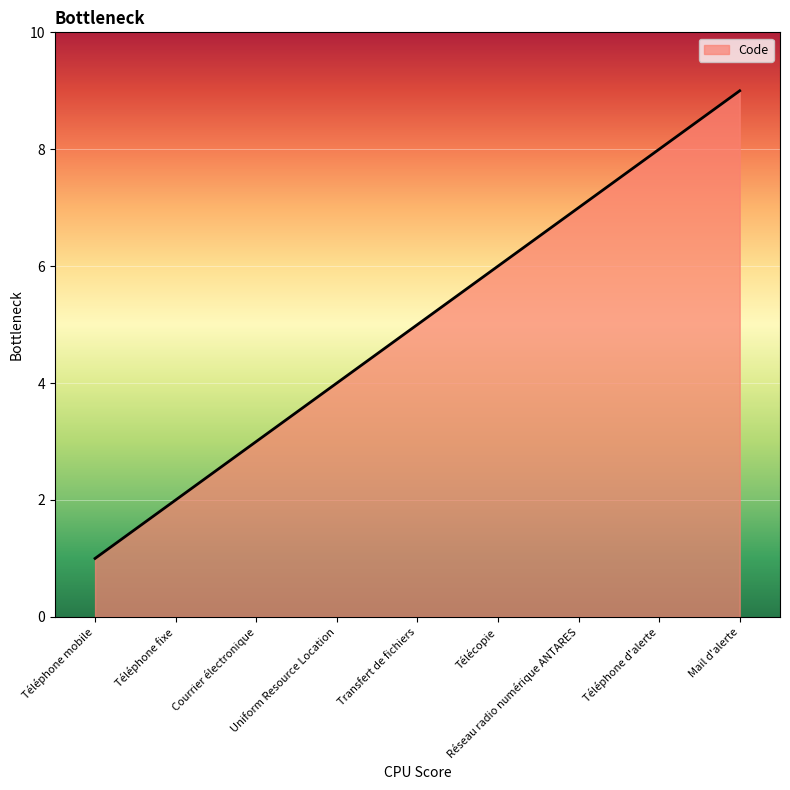

What is the sum of all values?

45